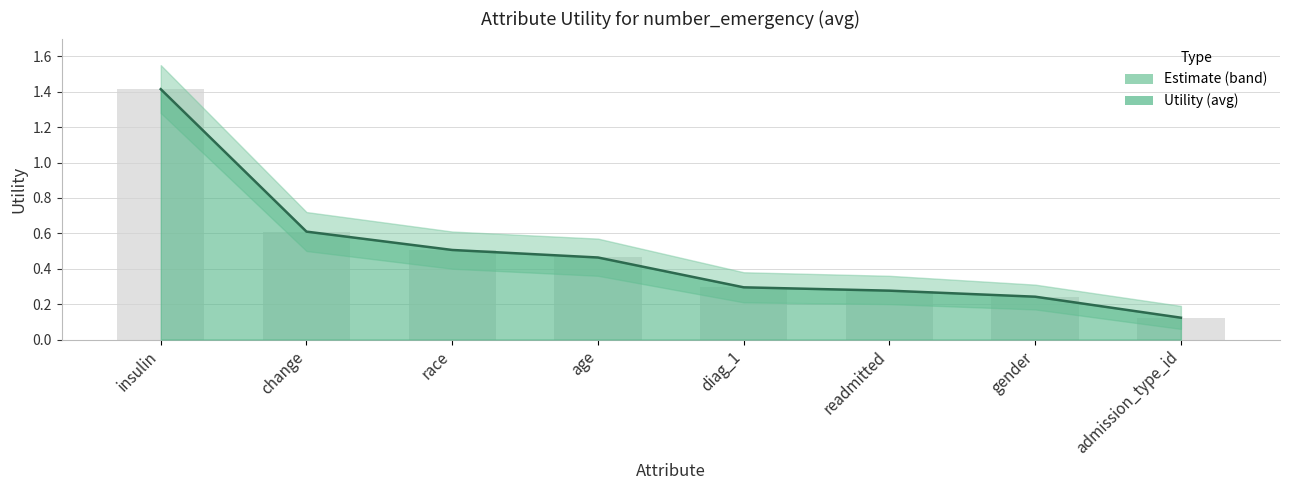

What is the minimum value shown in the chart?

0.1